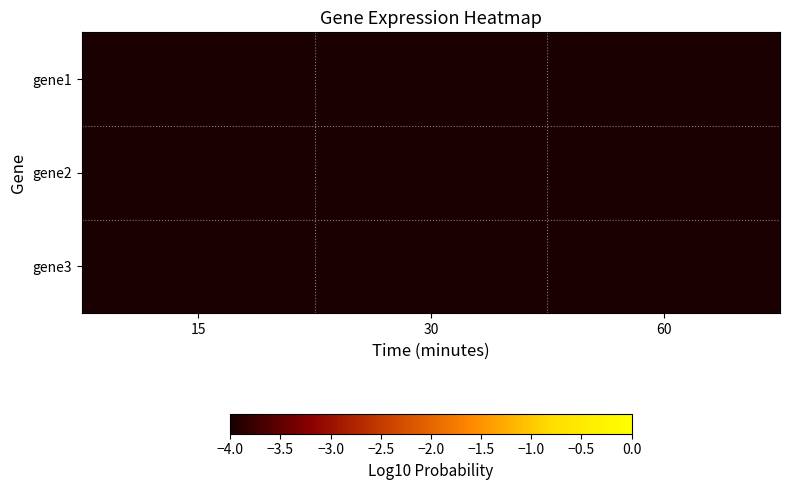

What is the total value across all series at 30?

-55.9